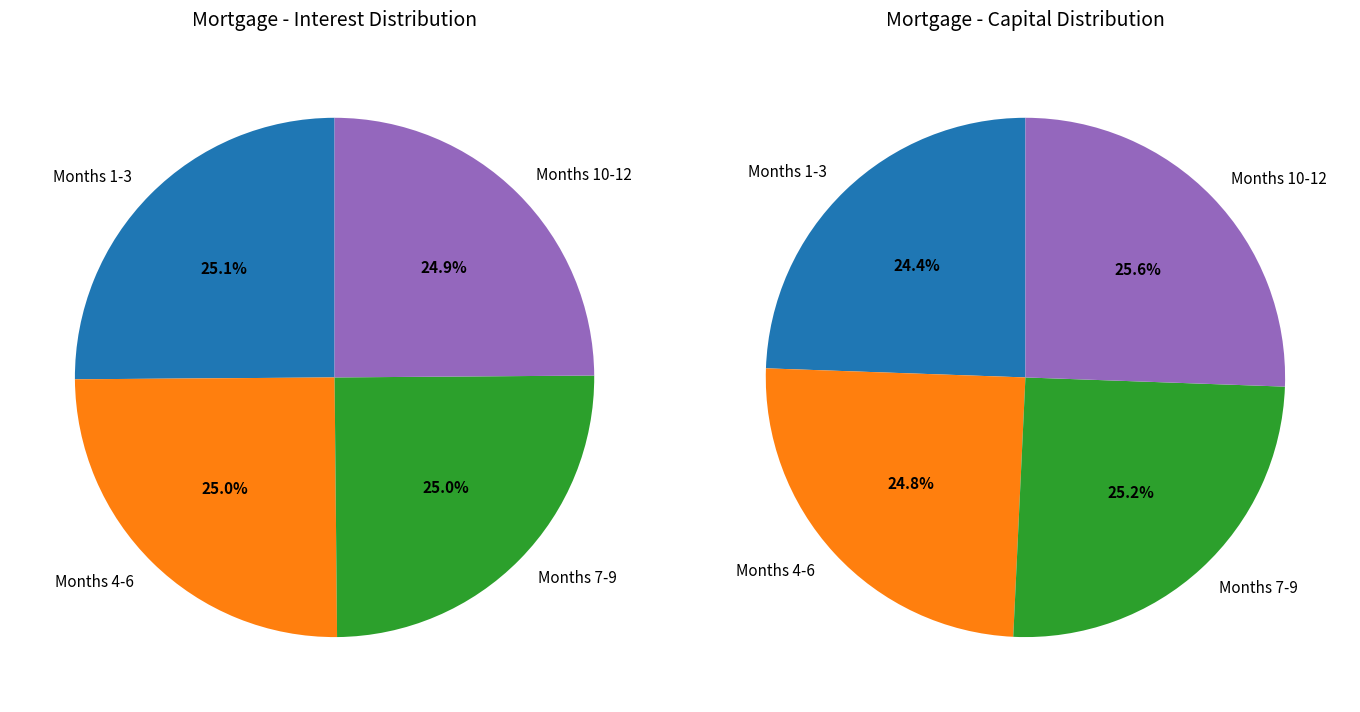

The Month 1 slice represents 1% of the pie. True or false?

False